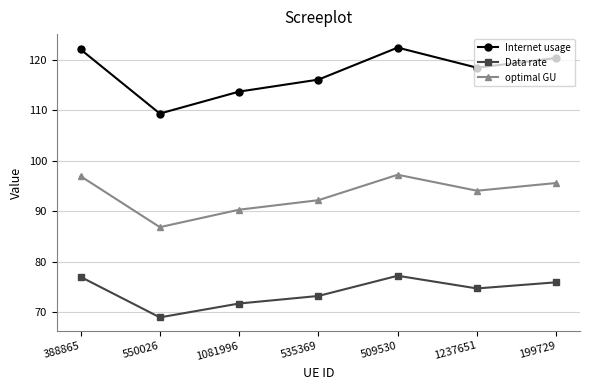

What is the difference between the second highest and minimum values in the Data rate series?

8.0